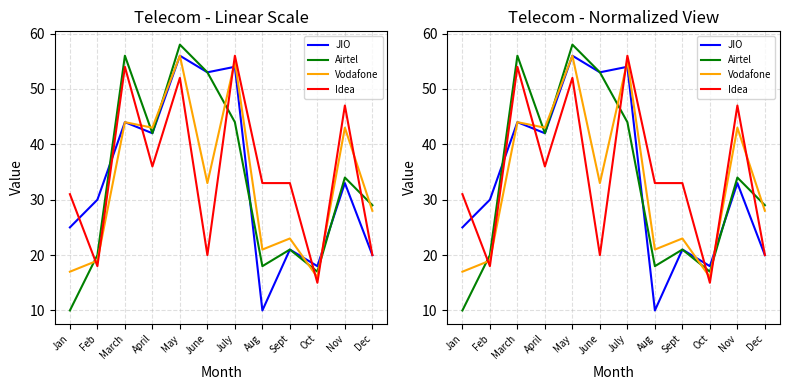

Where do Vodafone and JIO first cross each other?

June and July